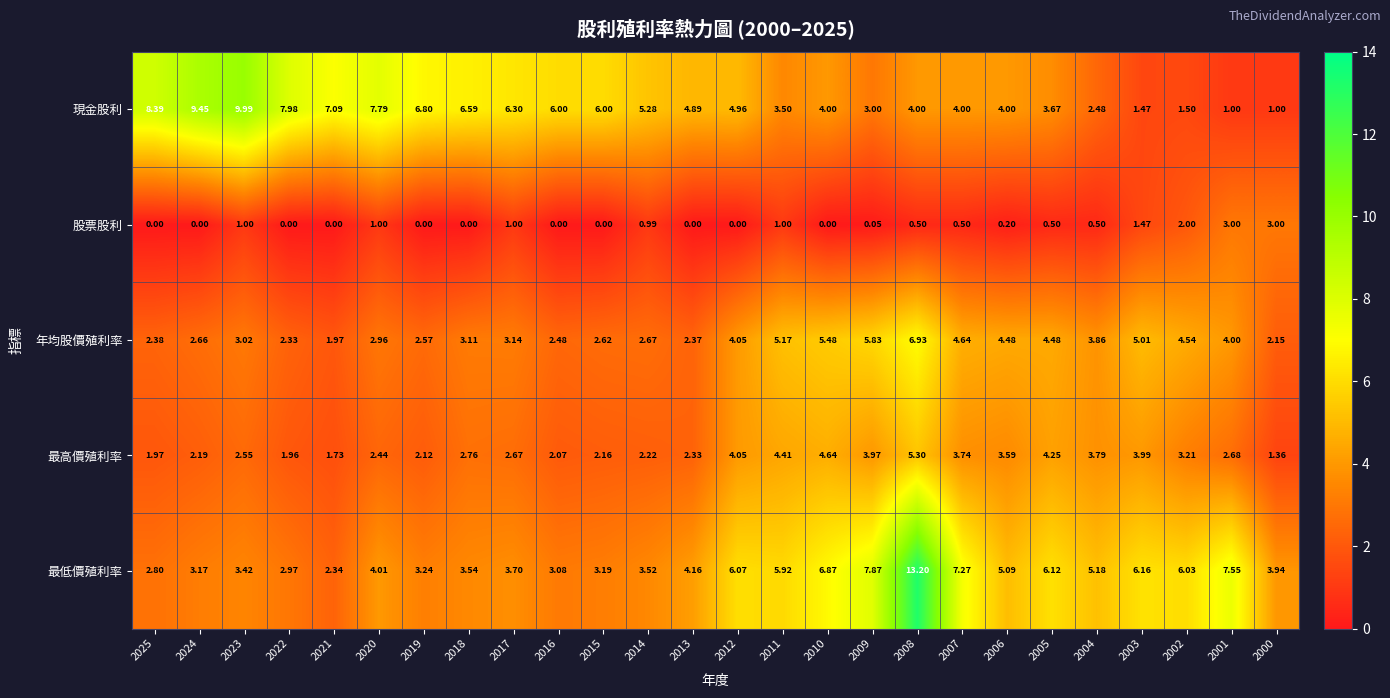

Rank the series by their maximum value, from lowest to highest.

股票股利, 最高價殖利率, 年均股價殖利率, 現金股利, 最低價殖利率